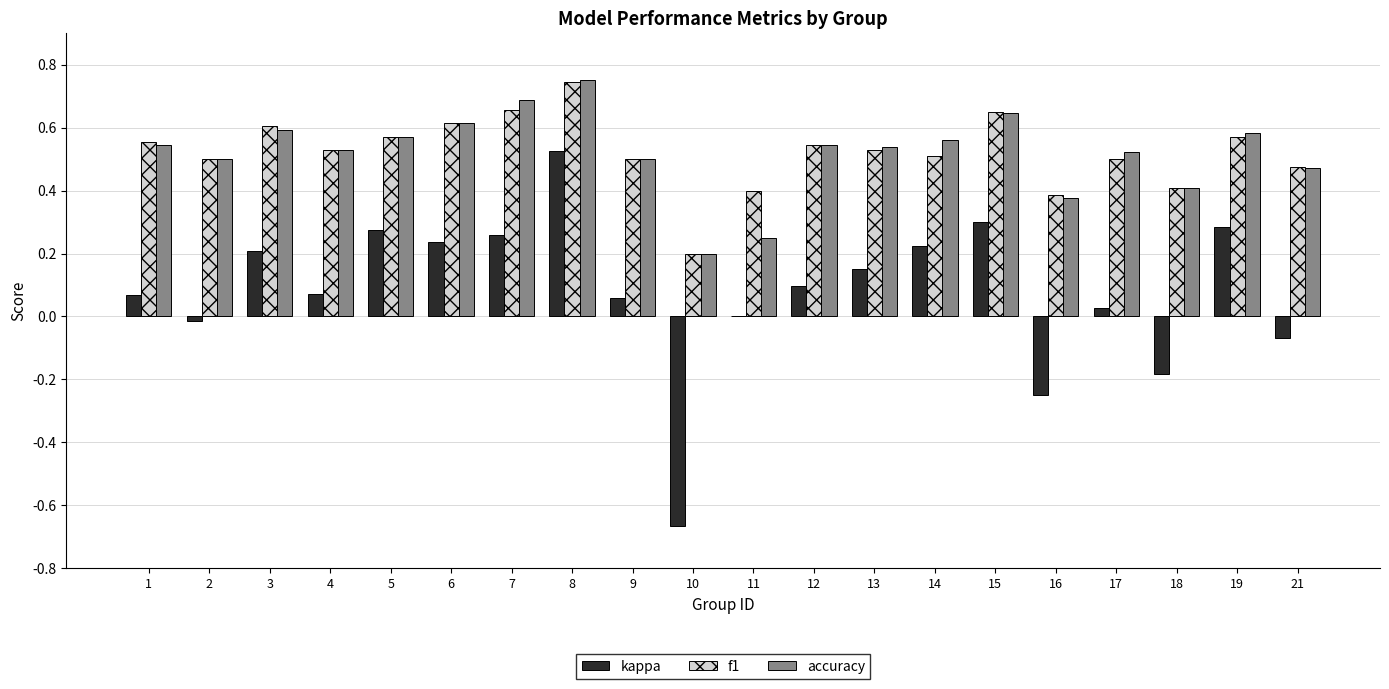

Between 11 and 13, which series saw the biggest shift?

accuracy